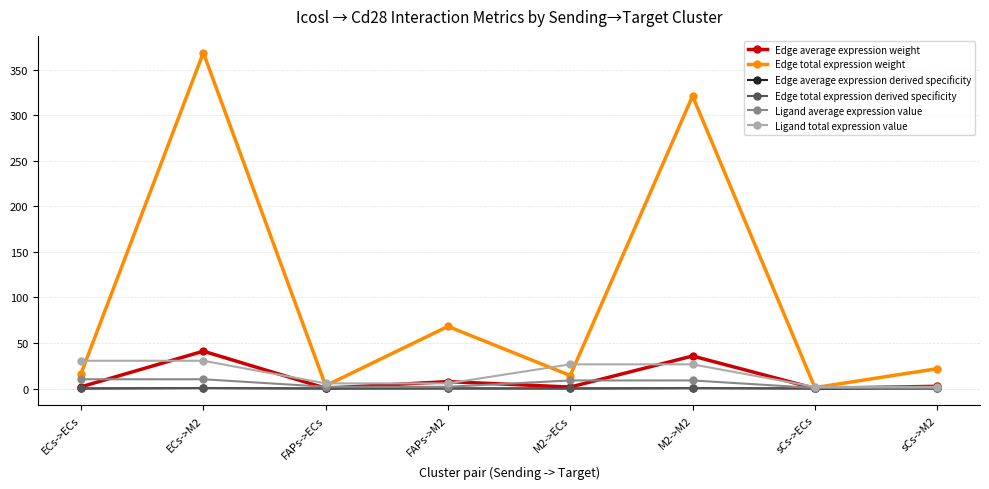

Is this an area chart (filled region under the line)?

No